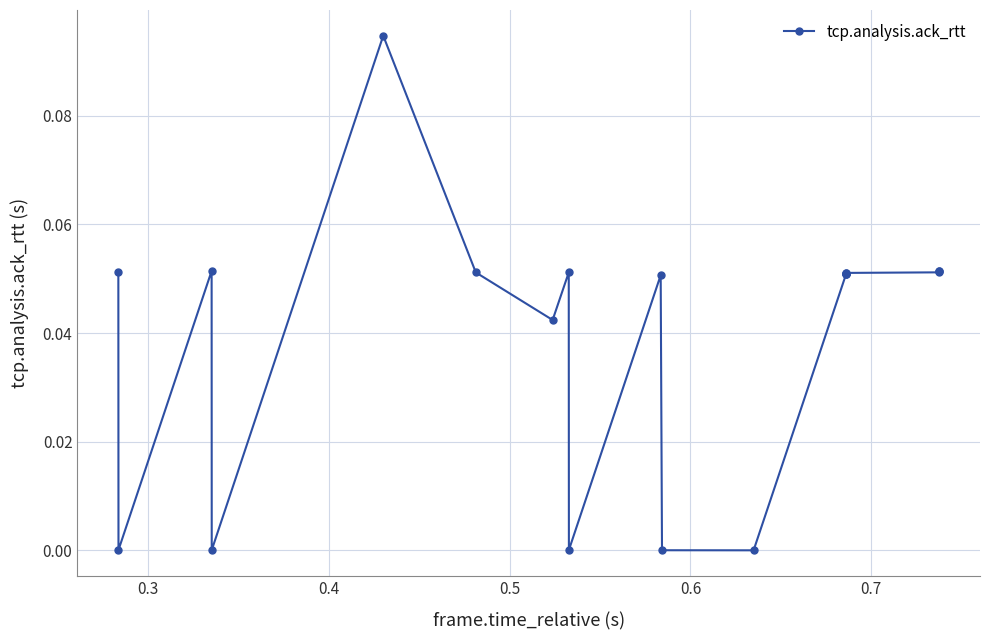

Does the chart display data point markers on the line(s)?

Yes